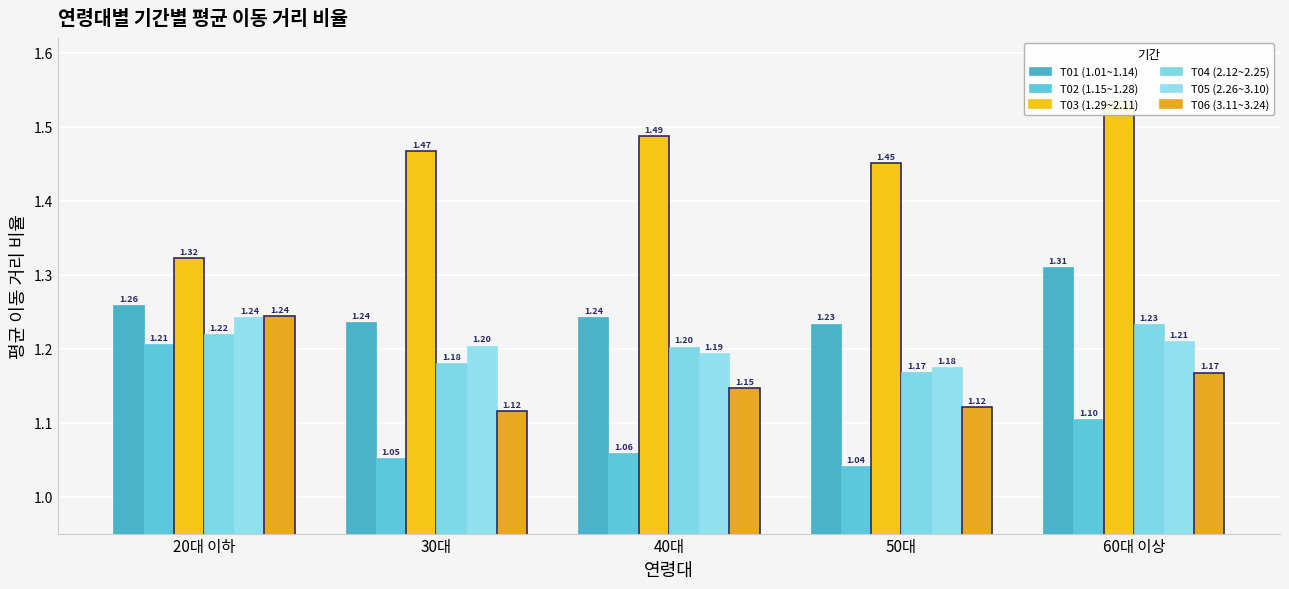

Is the value of T06 (3.11~3.24) at 40대 greater than the value of T04 (2.12~2.25) at 50대?

No